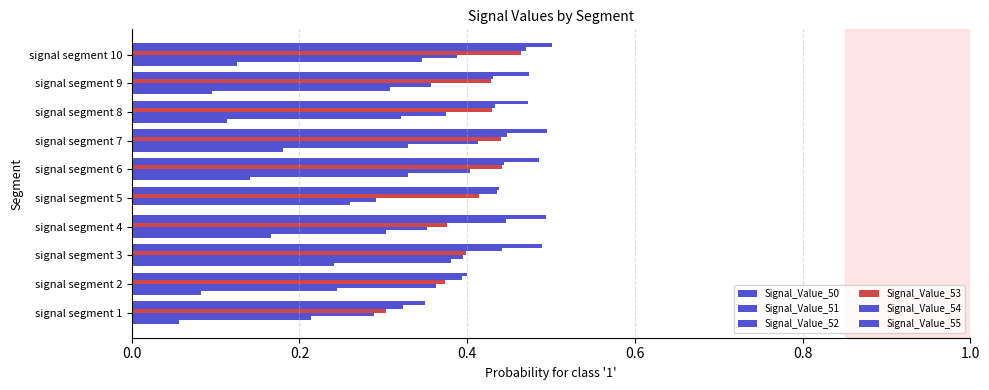

Count the number of categories in the chart.

10